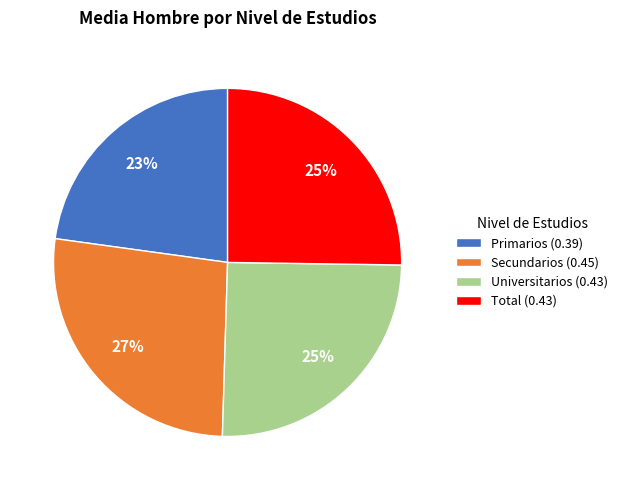

Is it true that Universitarios is 11% of the pie?

False